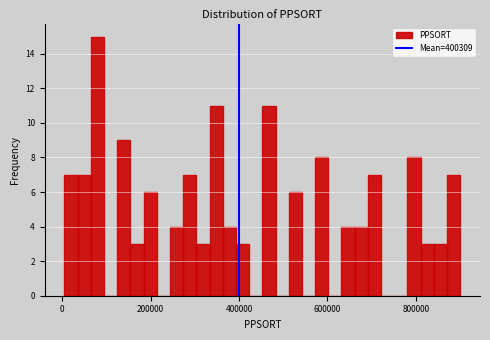

Read against the x-axis, roughly where is the centre of the tallest bar?

80000